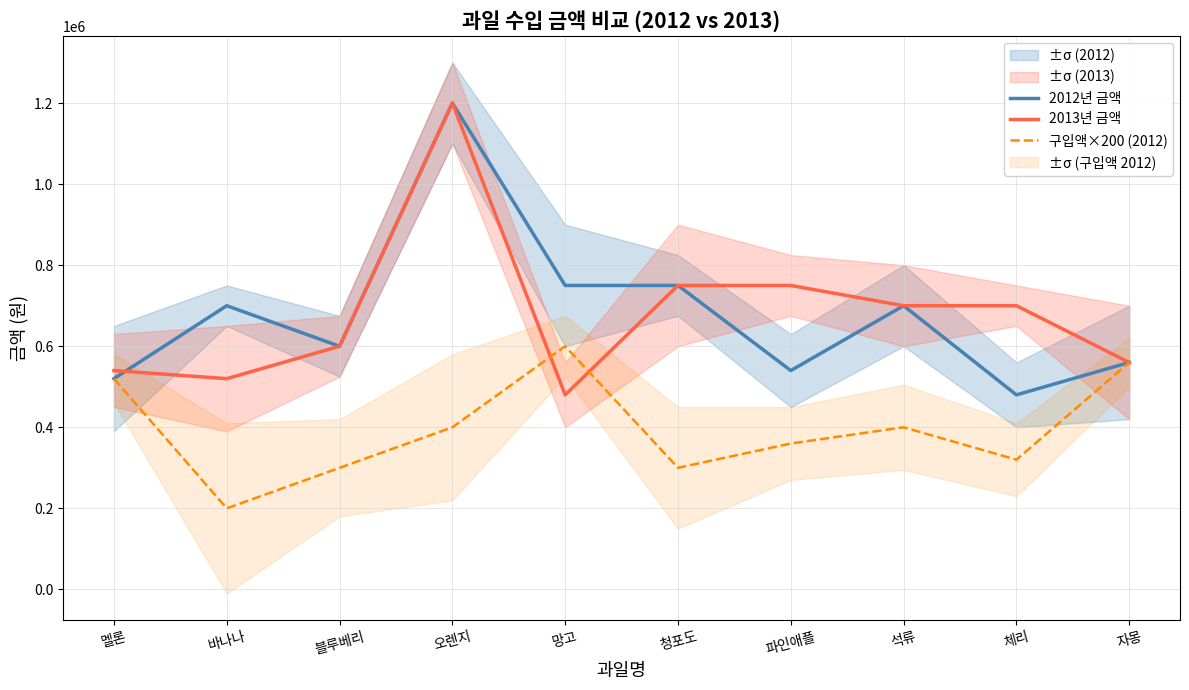

How many times do 2012년 금액 and 2013년 금액 cross each other?

1